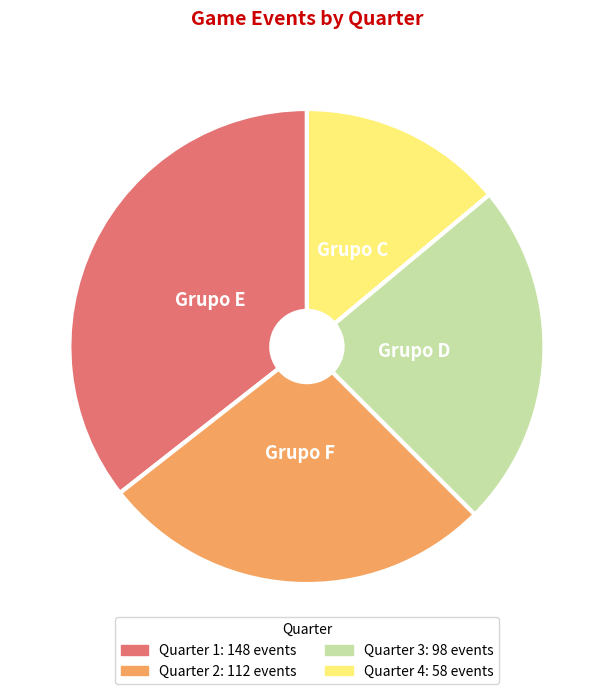

True or false: Quarter 1 accounts for 36% of the total.

True